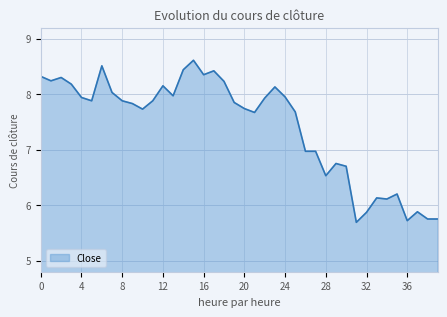

What is the difference between the maximum and minimum values?

2.9